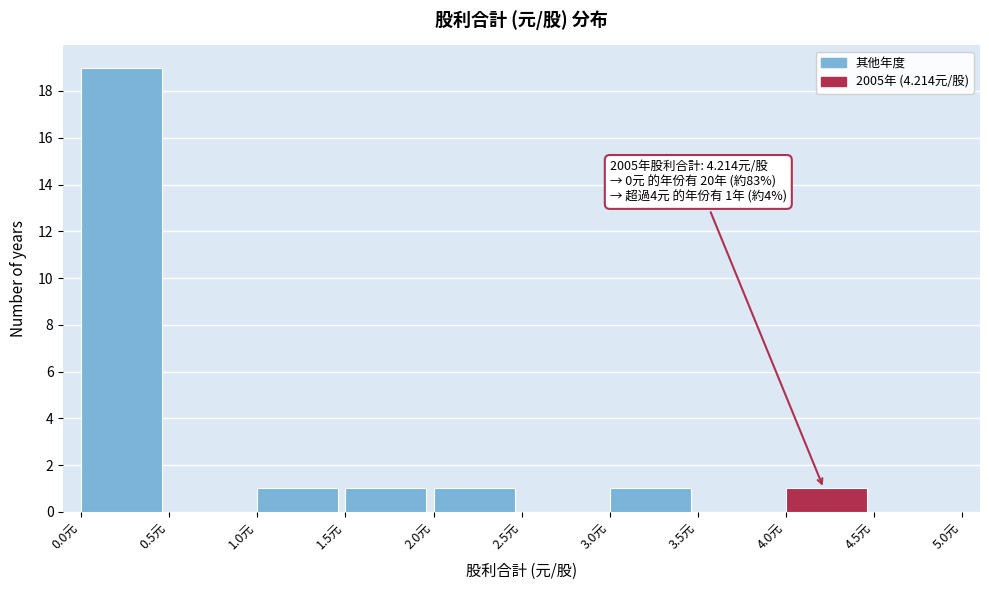

Over which range of the x-axis is the bar tallest?

0.0 to 0.5